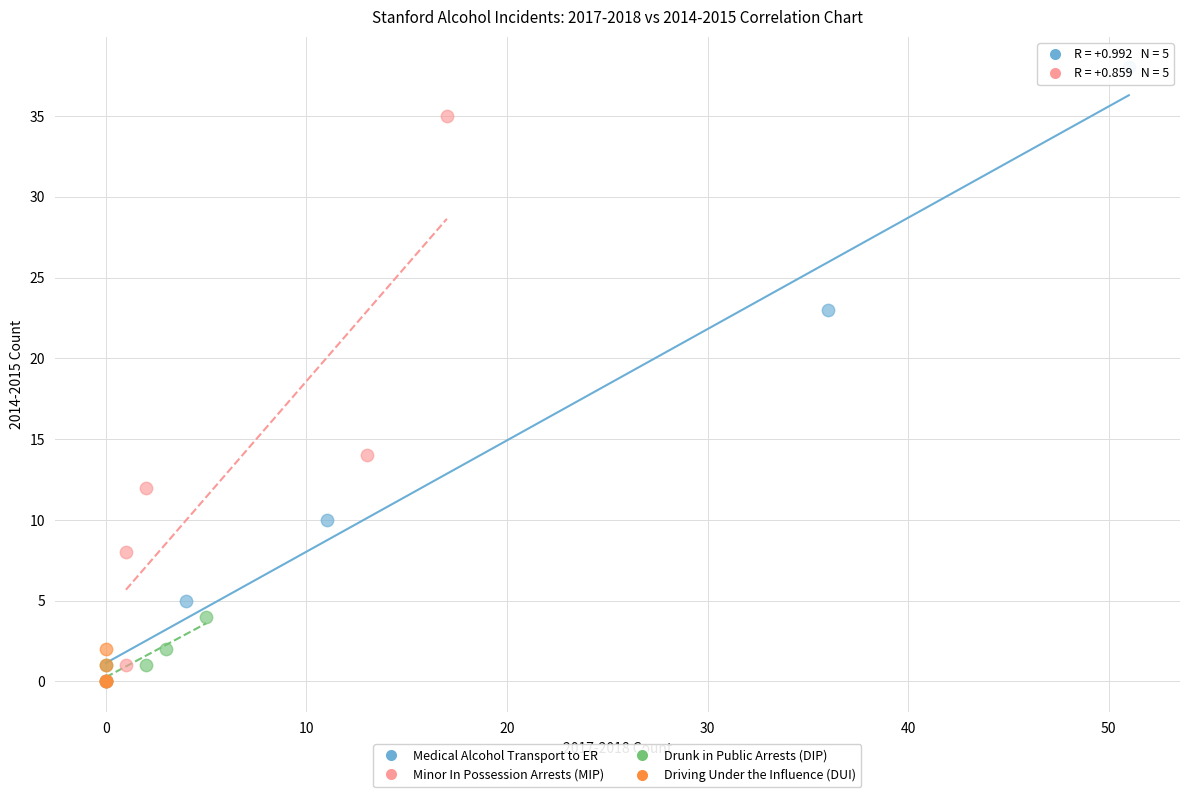

Which series contains the highest Y value?

Medical Alcohol Transport to ER